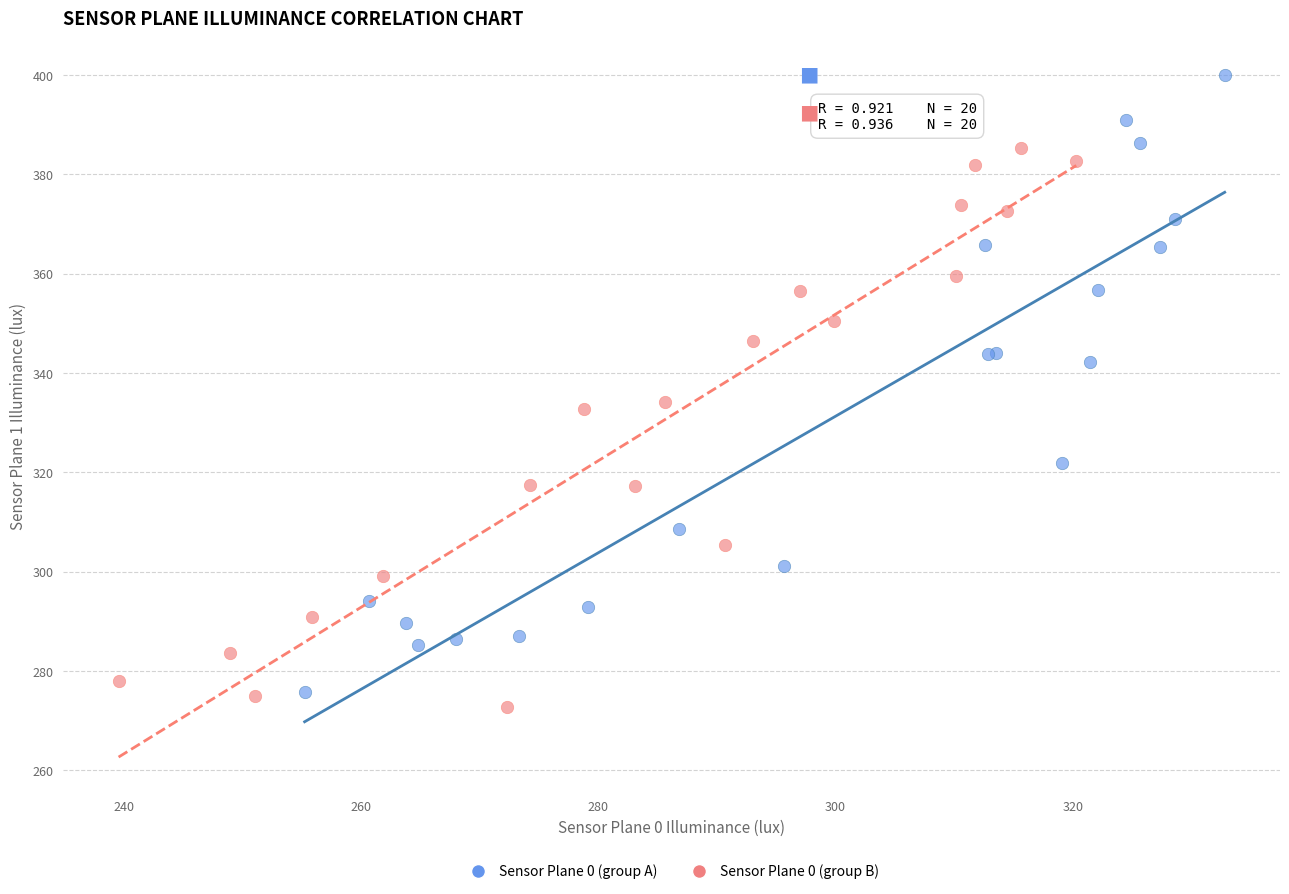

Which series has the widest spread of Y values?

Sensor Plane 0 (group A)